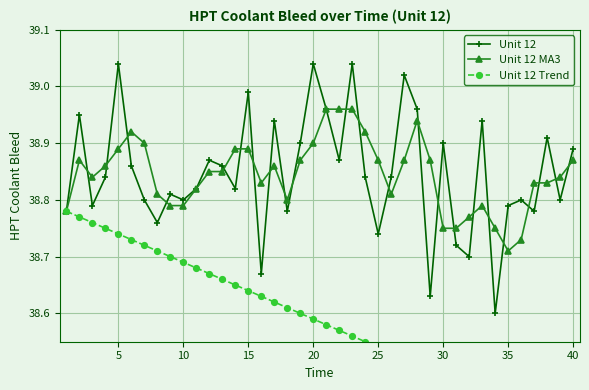

The value of Unit 12 at 10 is 17.6. True or false?

False